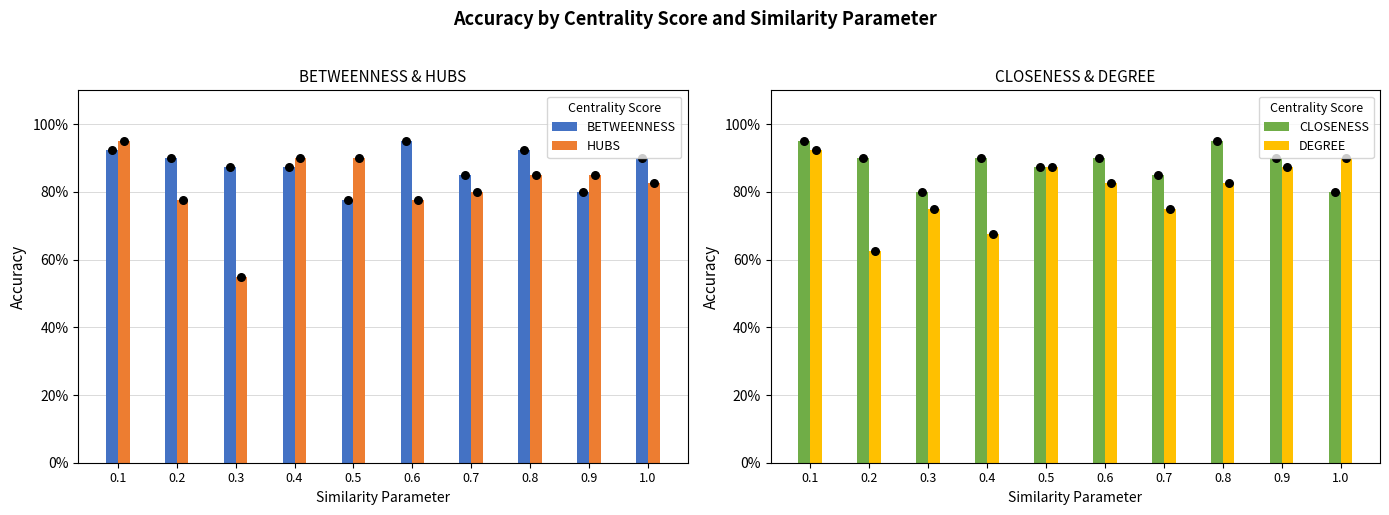

Which series has the largest total across all categories?

CLOSENESS